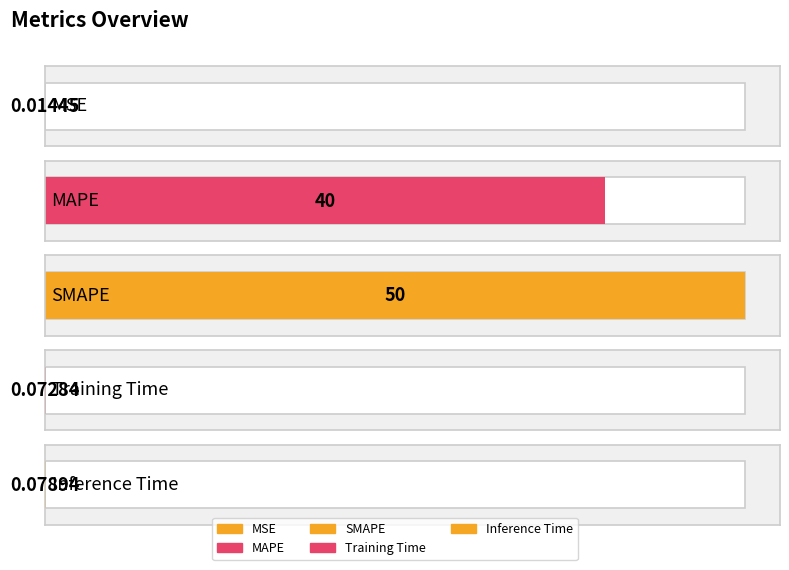

List the labels in order of value, largest first.

SMAPE, MAPE, Inference Time, Training Time, MSE